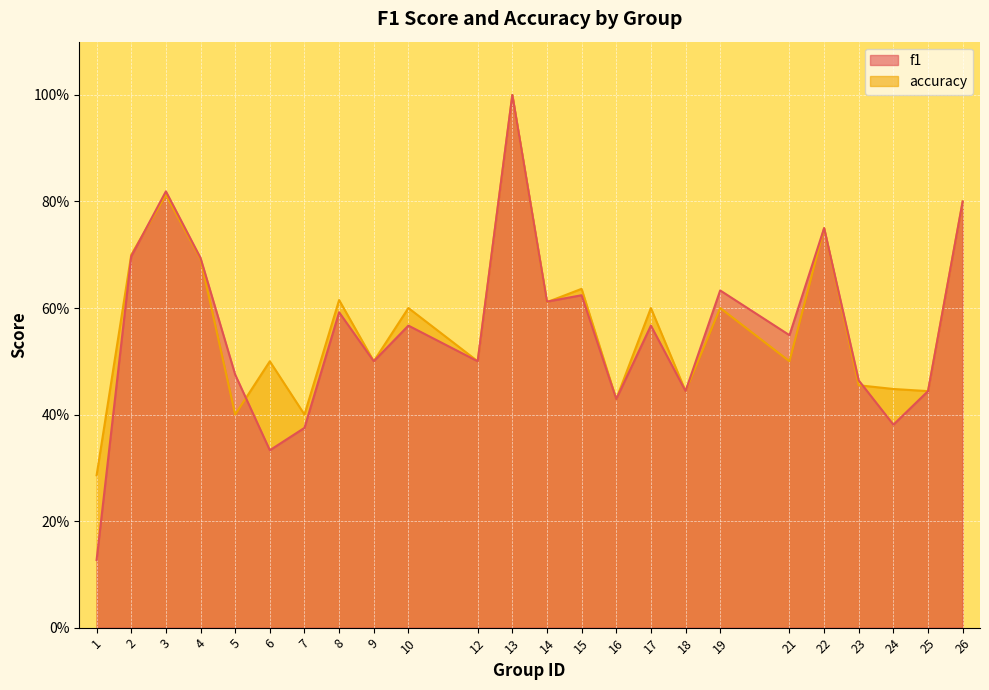

Is it true that accuracy equals 0.7 at 16?

False